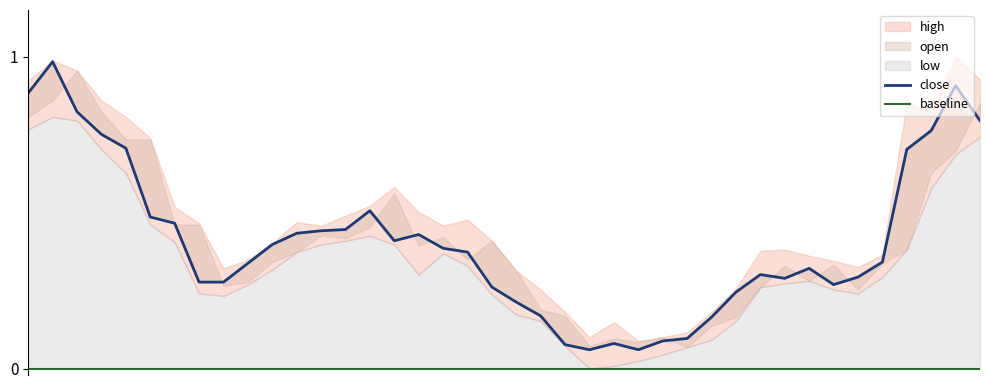

True or false: baseline and close cross at least once.

False